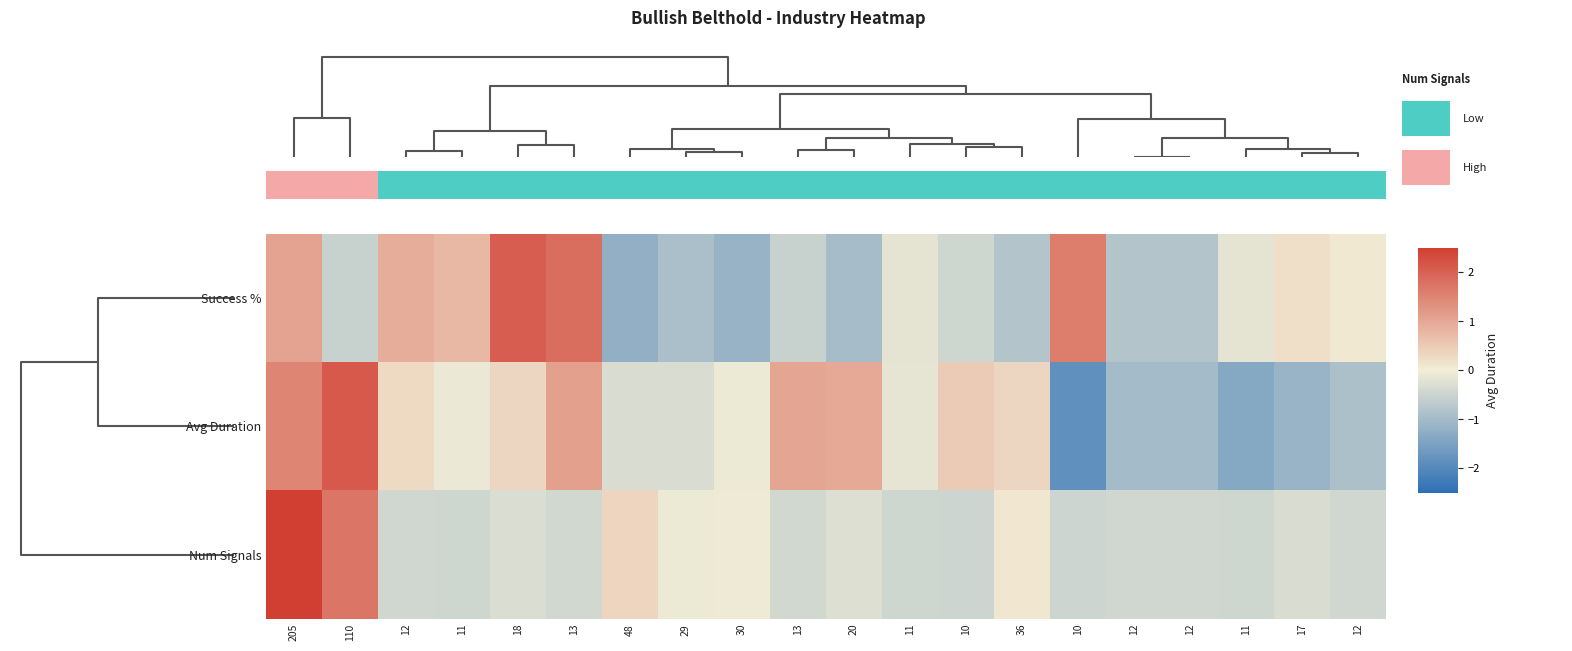

At how many categories does at least one series exceed 2?

3